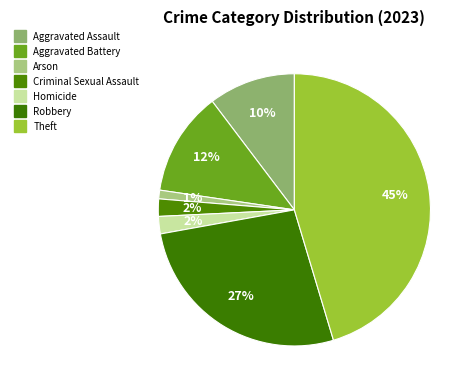

How many segments does this pie chart have?

7